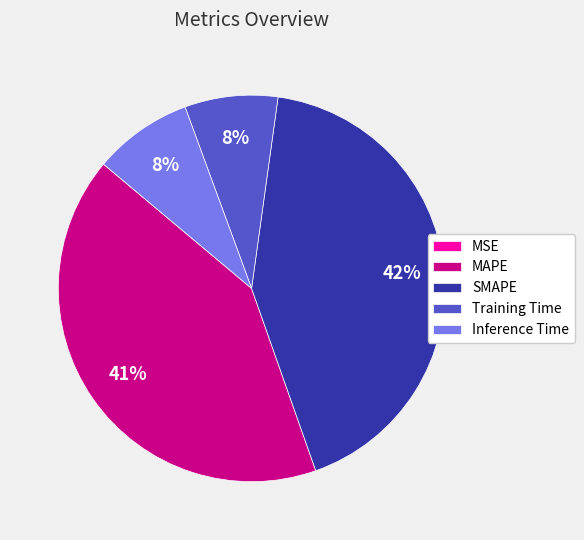

Do Inference Time and SMAPE together represent more than half of the pie?

Yes